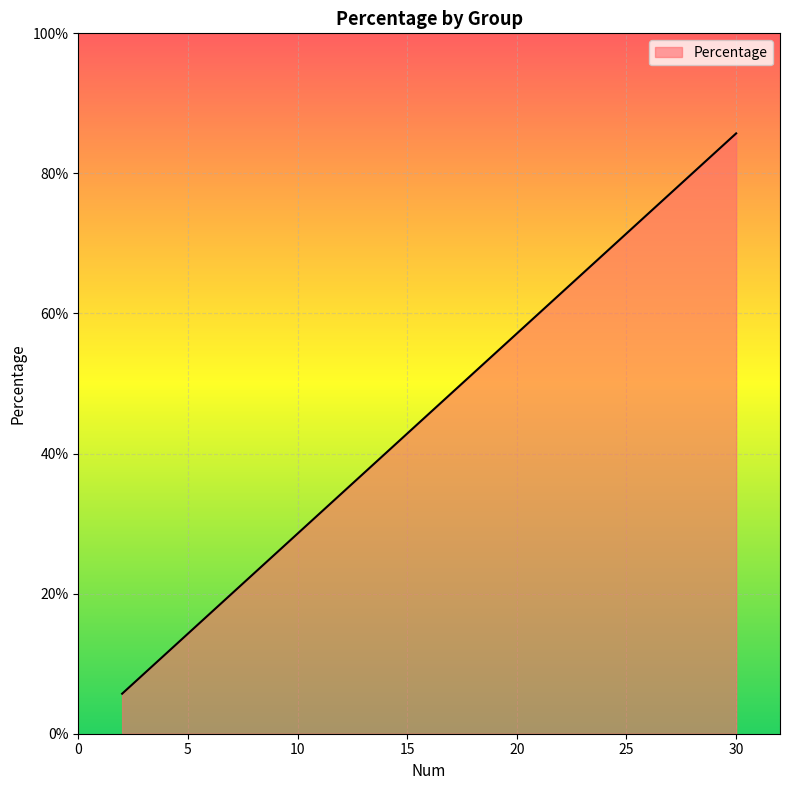

What is the greatest value displayed?

85.7